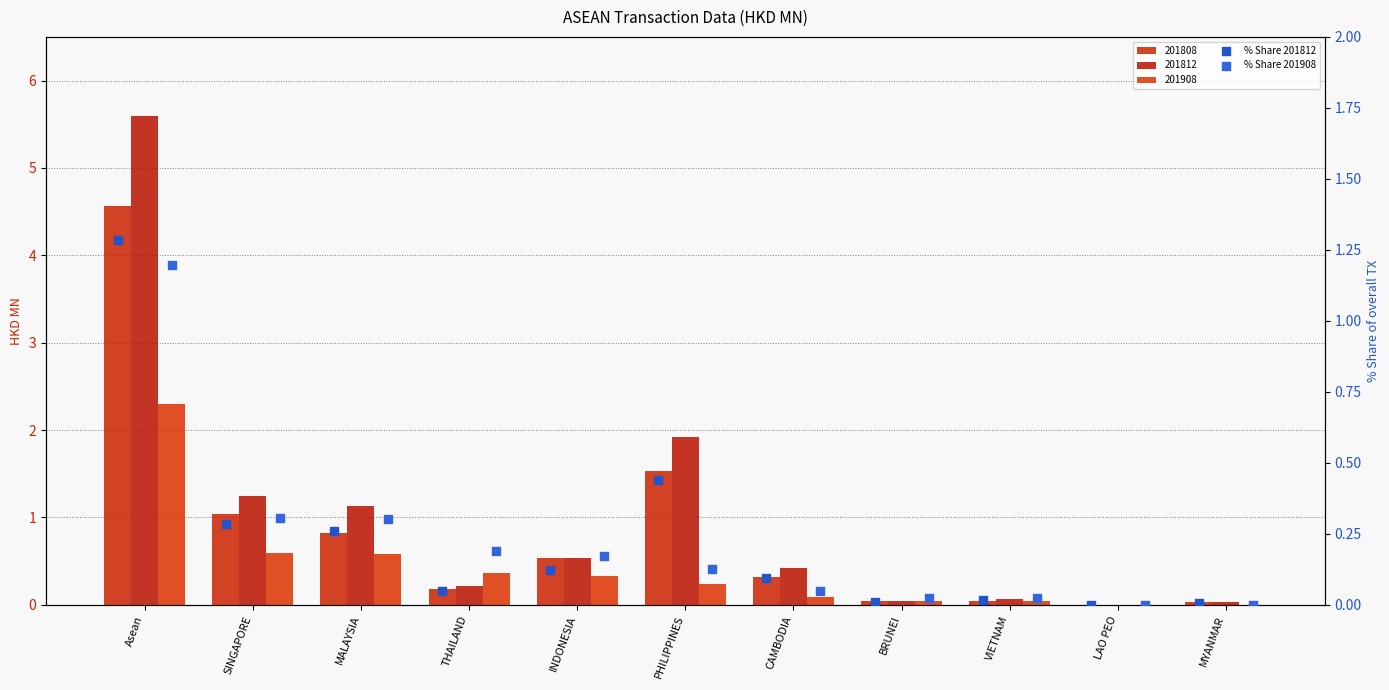

At which category is the sum across all series the highest?

Asean